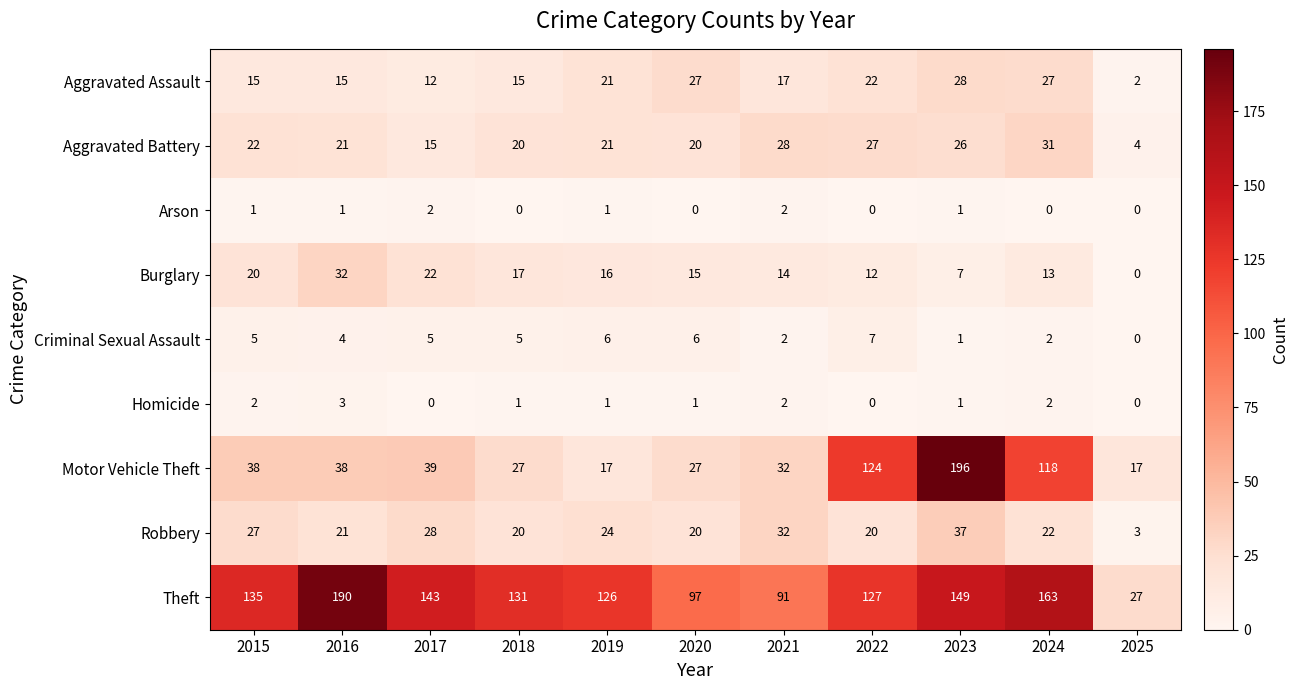

Is it true that Aggravated Assault equals 28 at 2023?

True